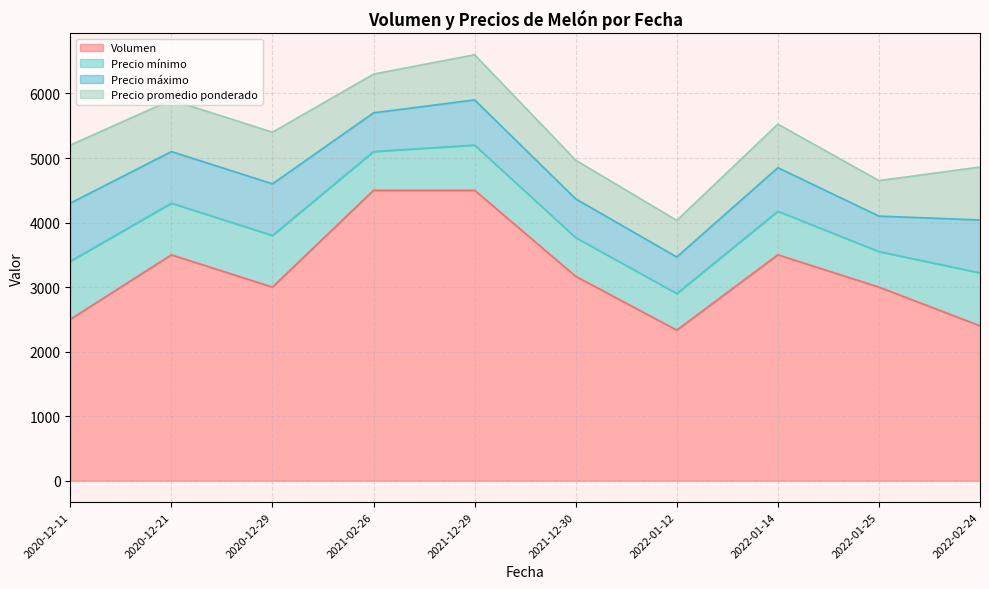

What are all the series names shown in the legend?

Volumen, Precio mínimo, Precio máximo, Precio promedio ponderado